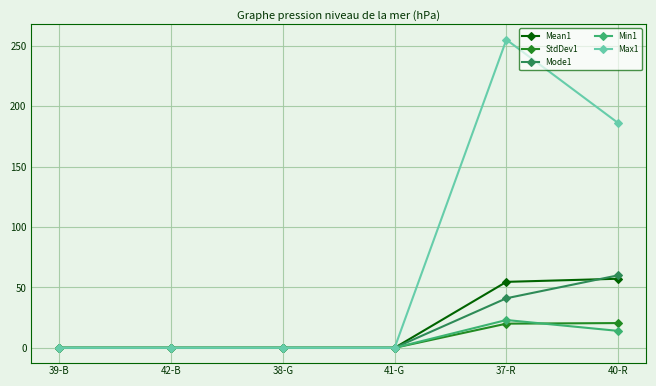

The value of Max1 at 37-R is 255.0. True or false?

True